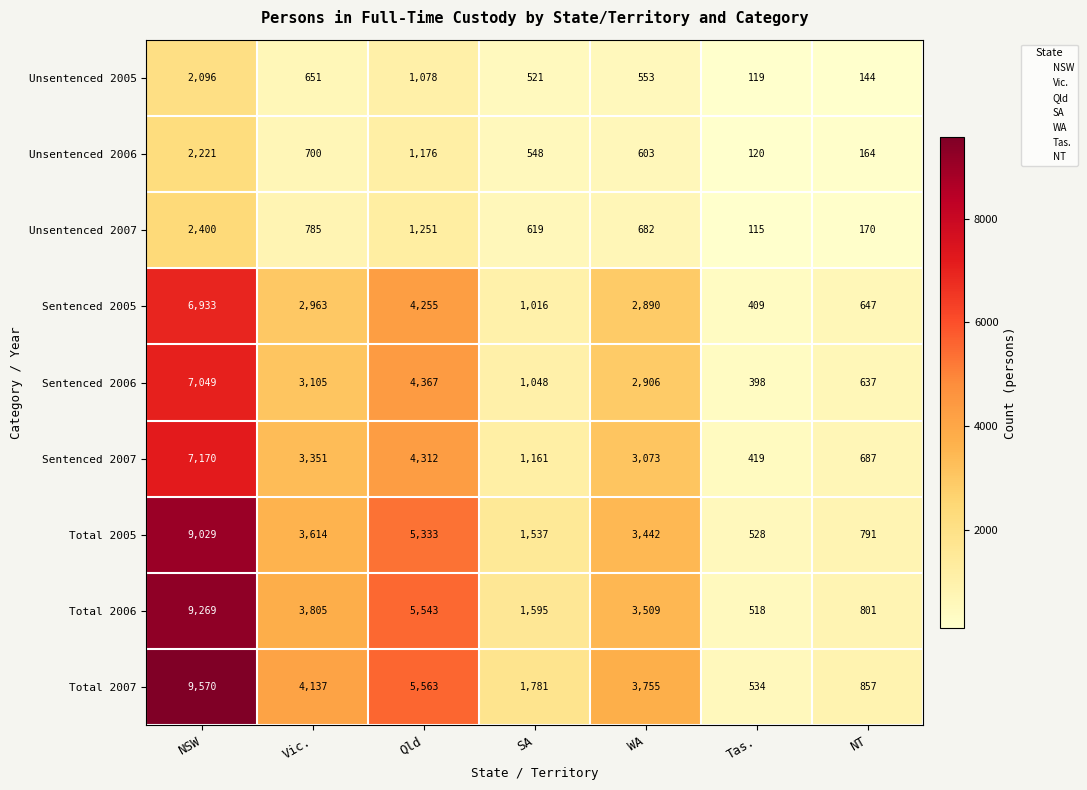

Rank the series at NT from highest to lowest value.

Total 2007, Total 2006, Total 2005, Sentenced 2007, Sentenced 2005, Sentenced 2006, Unsentenced 2007, Unsentenced 2006, Unsentenced 2005